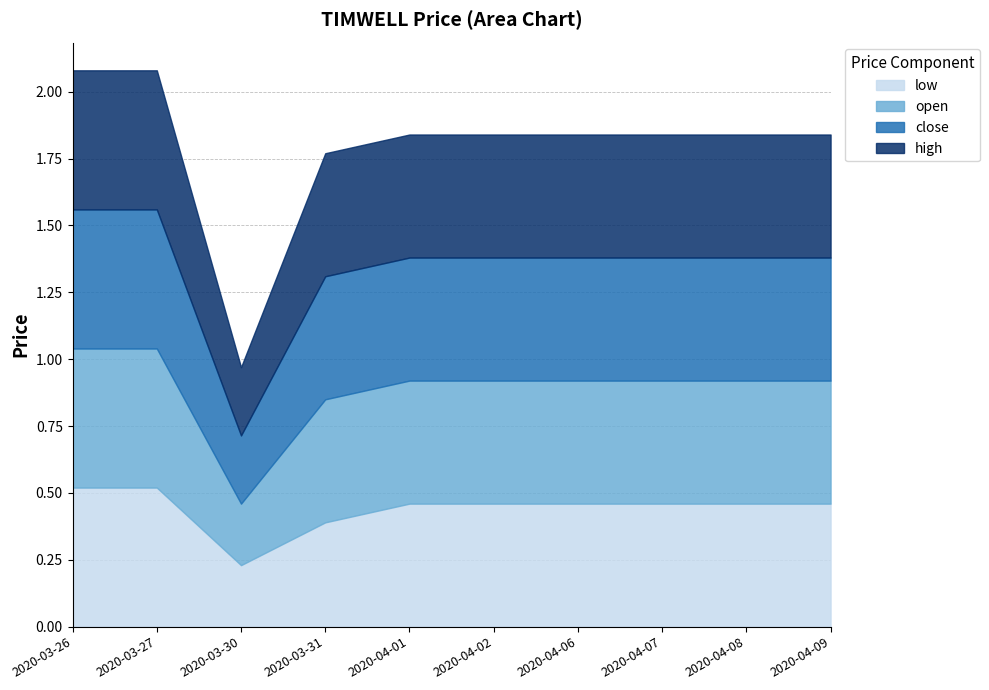

Count the number of data series in this chart.

4